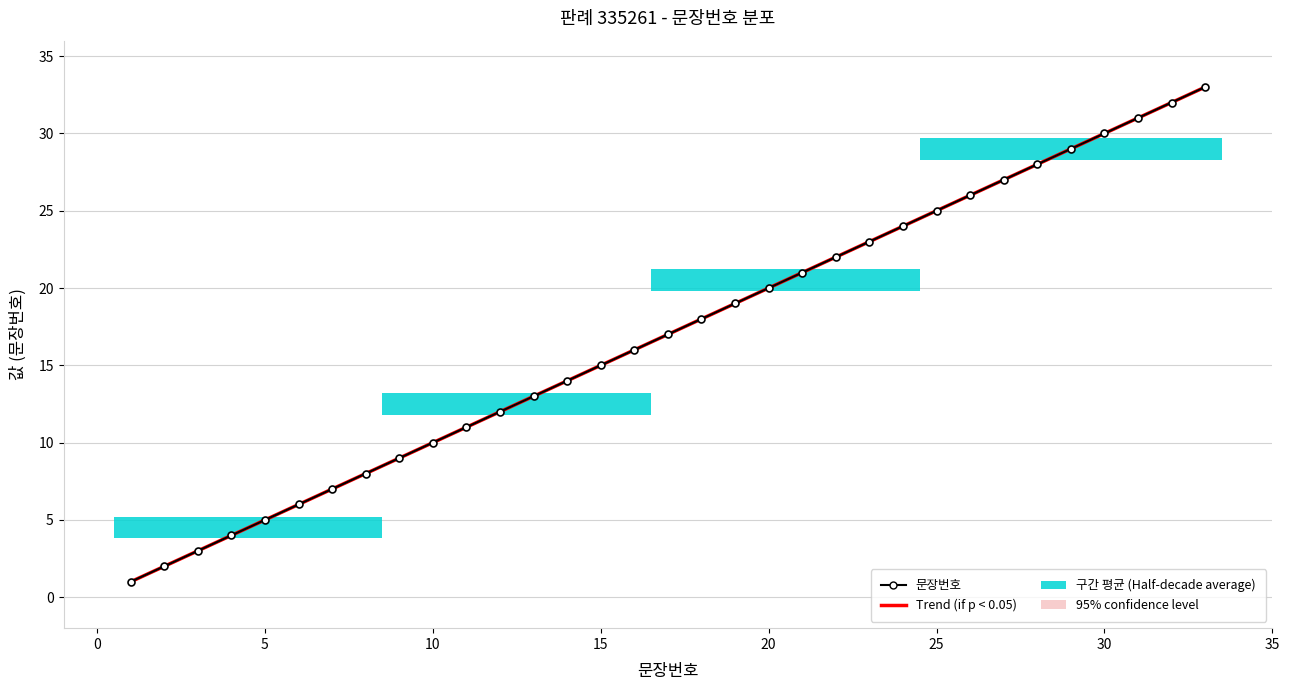

What is the difference between the maximum and minimum values in the 문장번호 series?

32.0